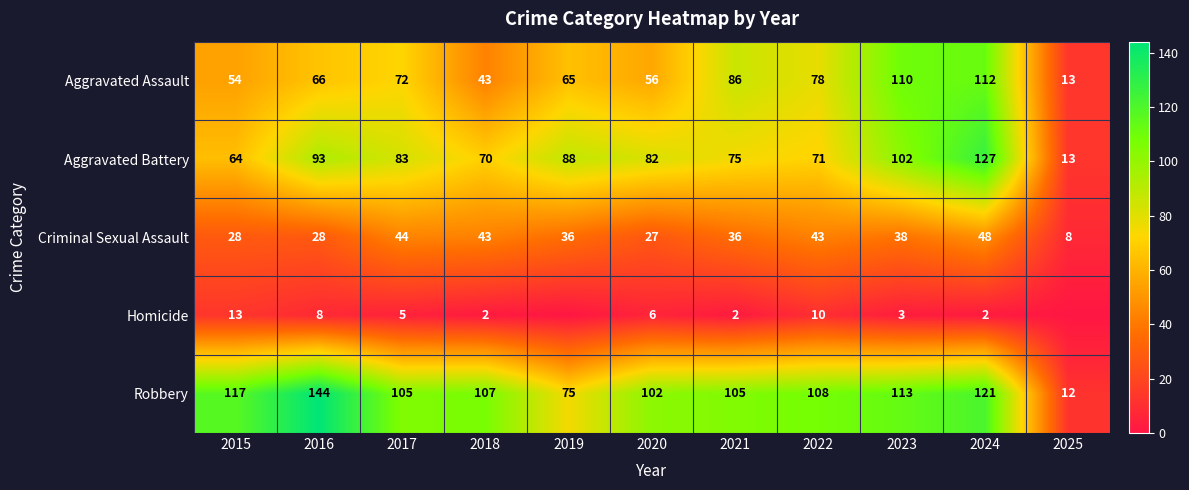

Rank the series at 2016 from lowest to highest value.

Homicide, Criminal Sexual Assault, Aggravated Assault, Aggravated Battery, Robbery